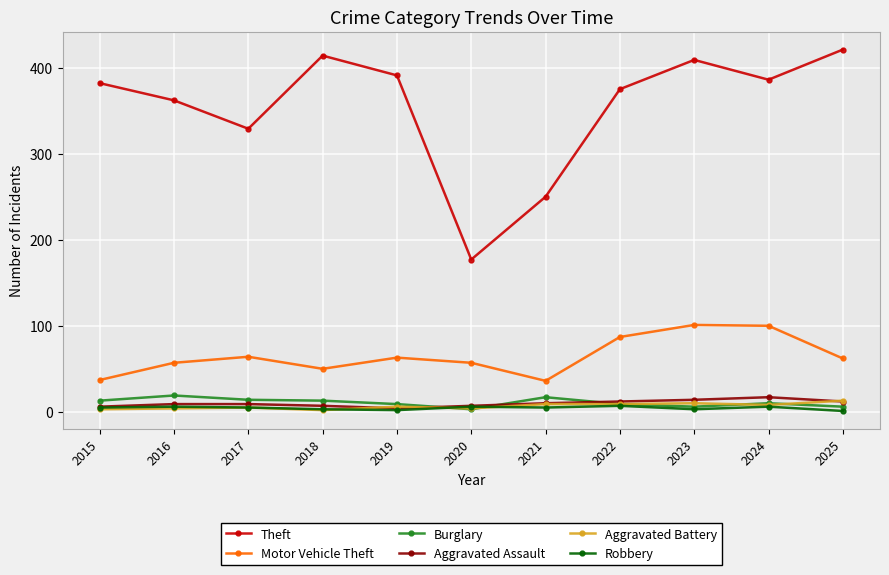

What are all the series names shown in the legend?

Theft, Motor Vehicle Theft, Burglary, Aggravated Assault, Aggravated Battery, Robbery